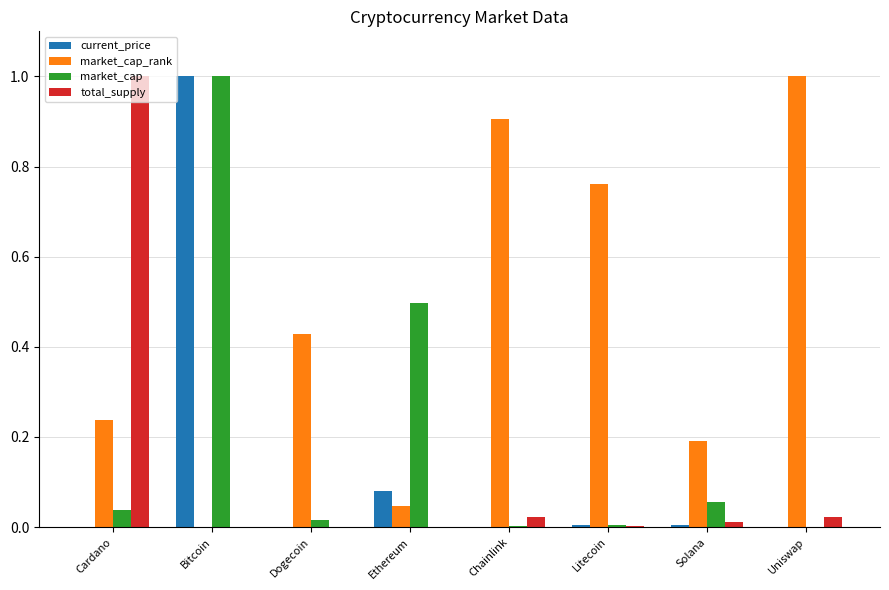

Which category has the highest value in the market_cap series?

Bitcoin